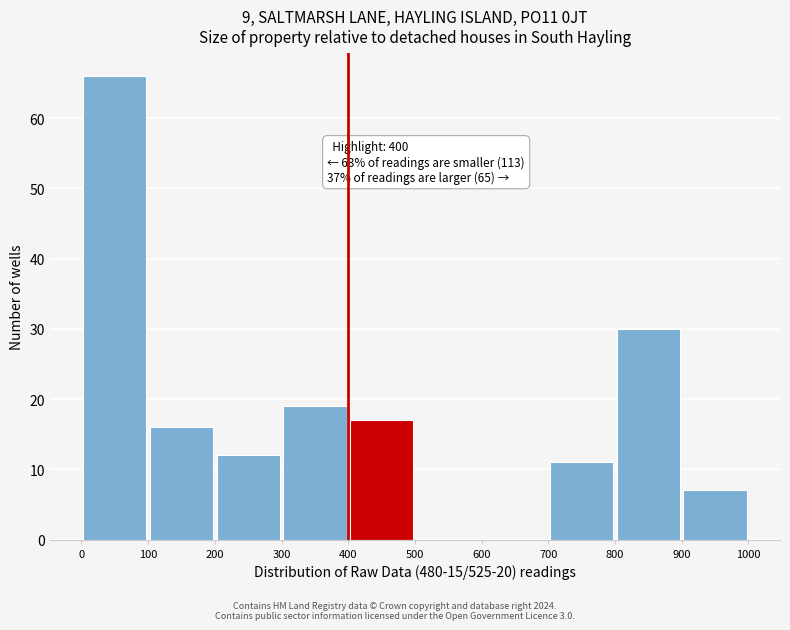

Over which range of the x-axis is the bar tallest?

0 to 100